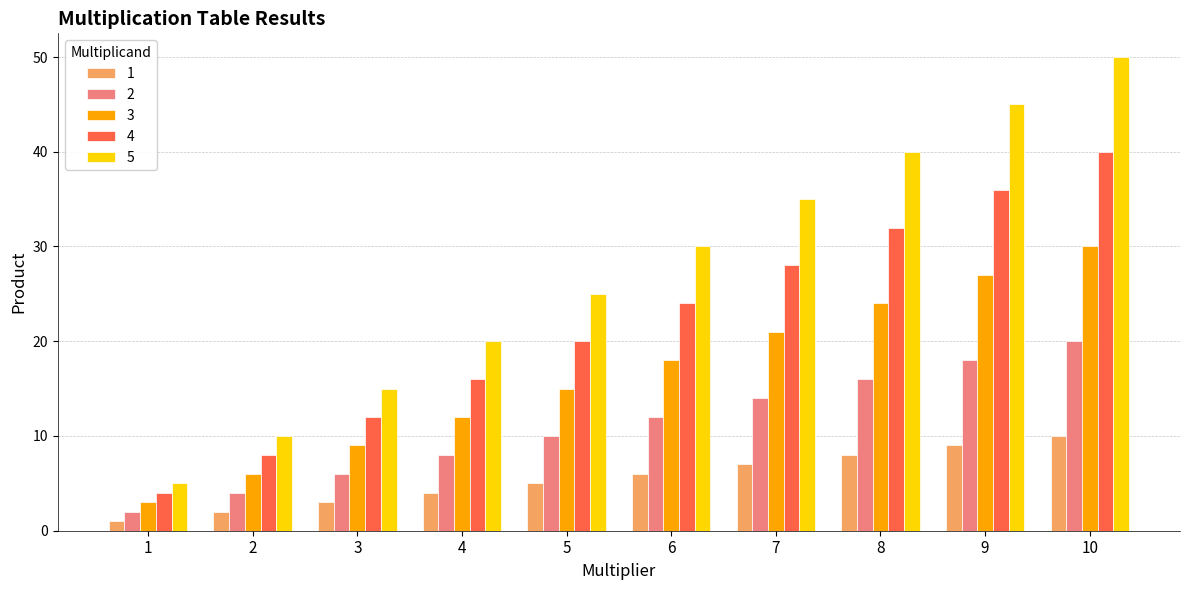

Which series changed the most between 4 and 9?

5